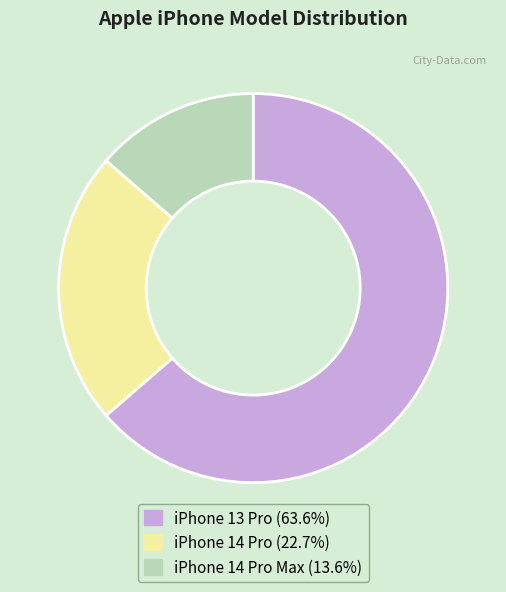

Is there any slice that represents more than half of the pie?

Yes